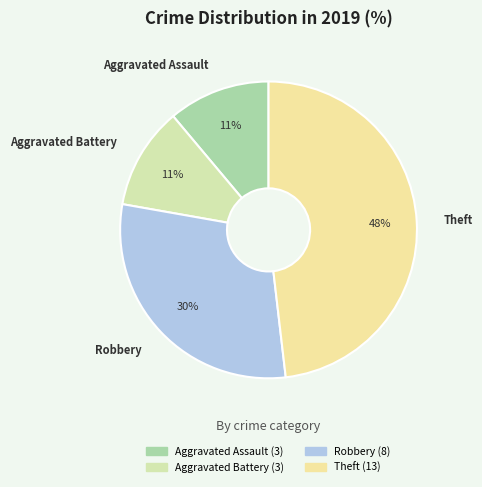

What is the largest slice in the pie chart?

Theft